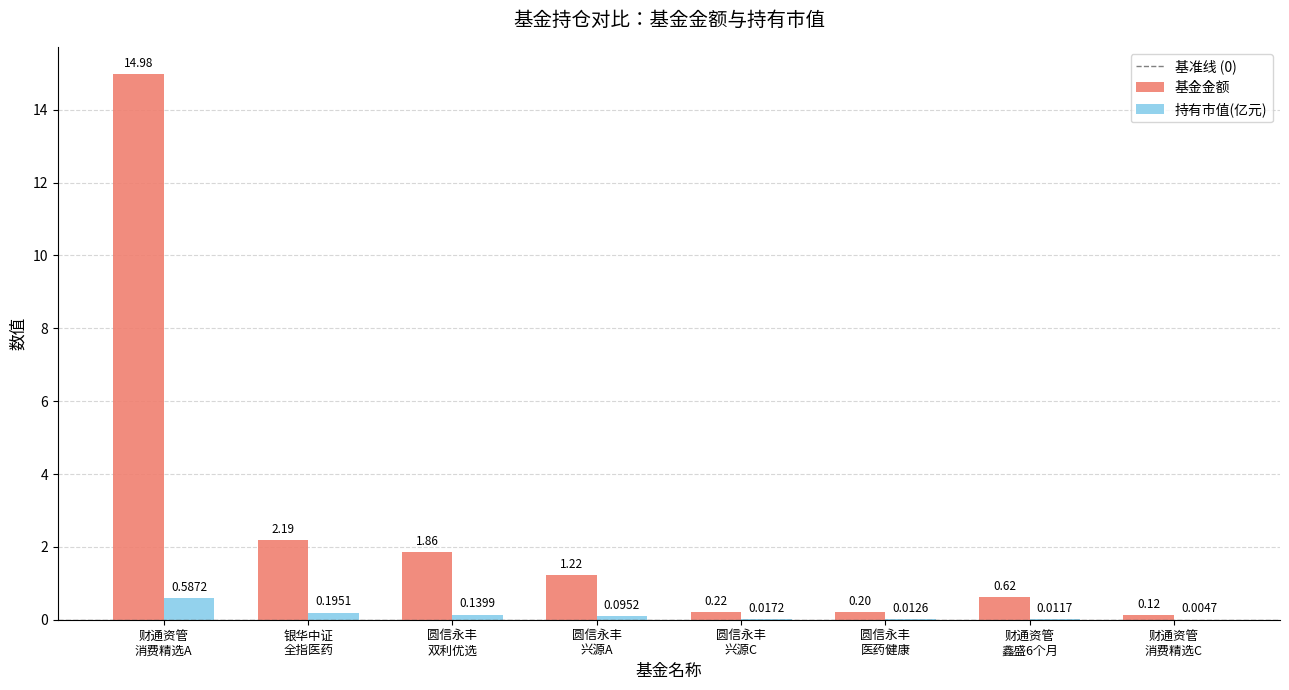

Count the number of categories in the chart.

8